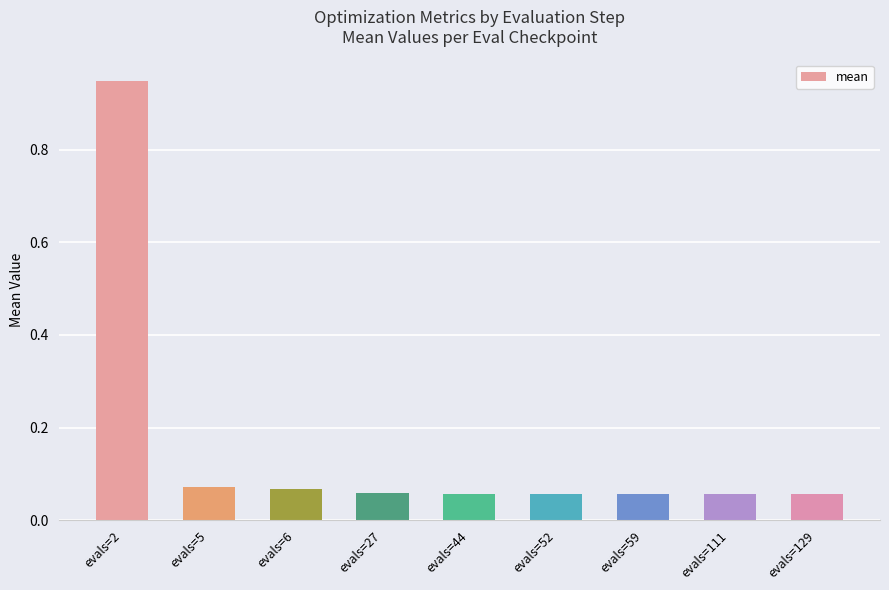

What is the sum of all values?

1.4